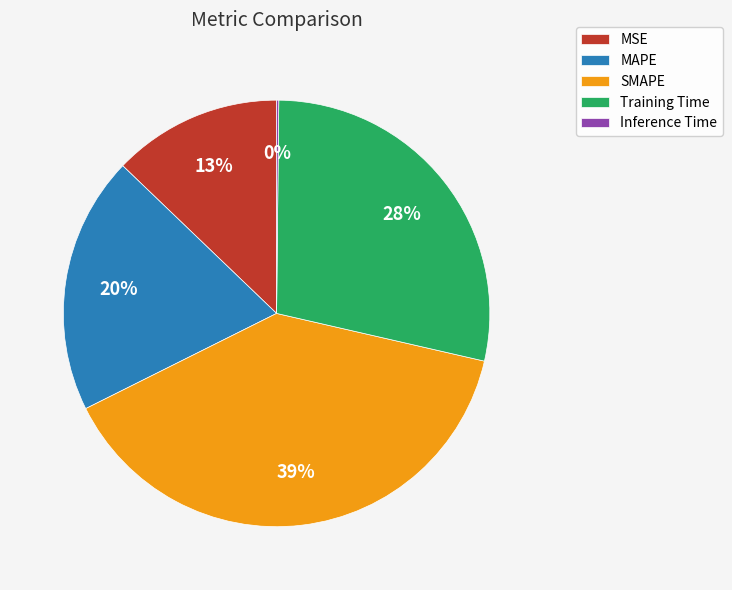

To the nearest percent, what is the average slice percentage?

20%